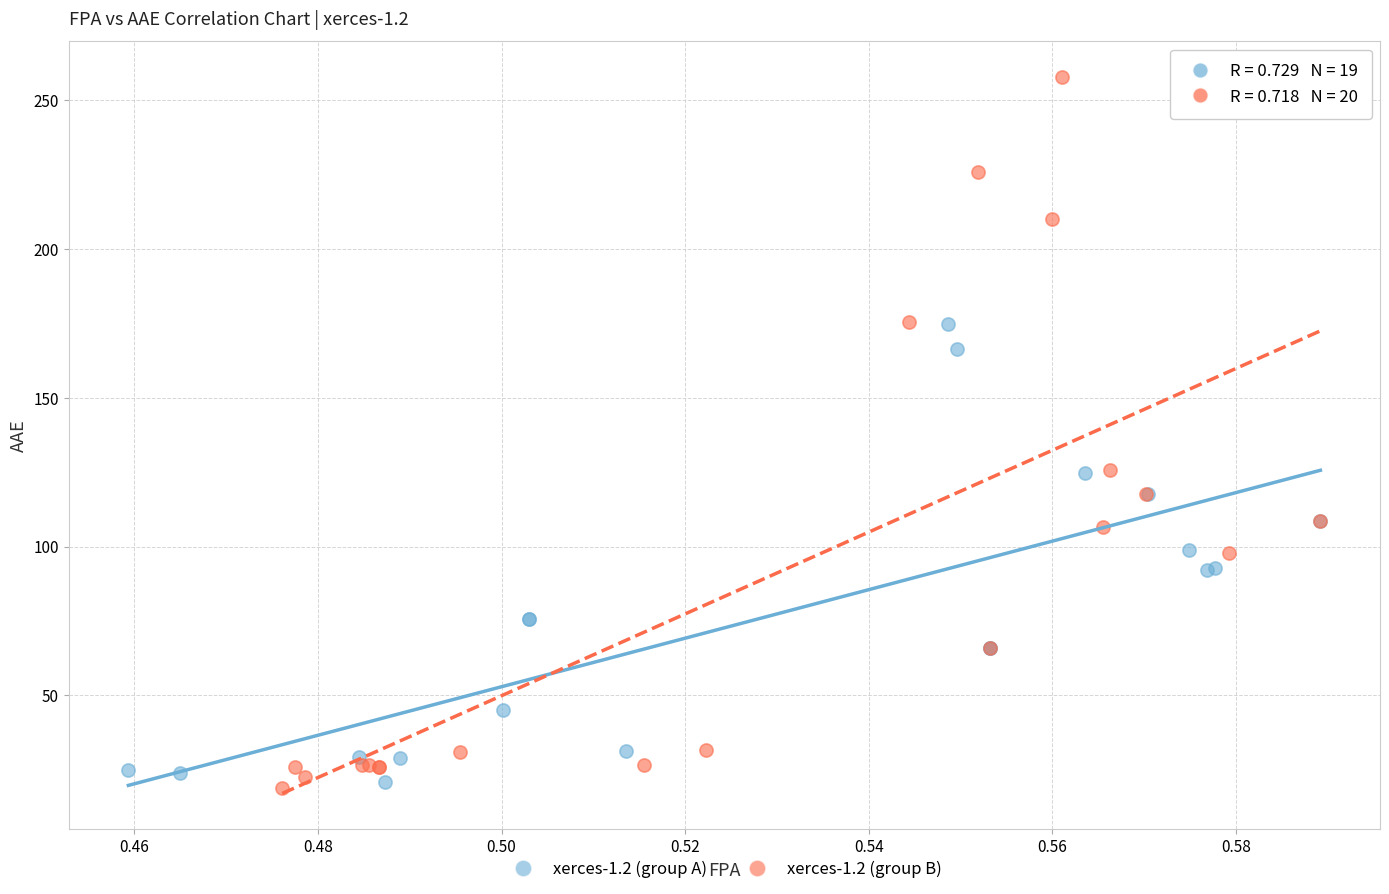

Which series contains the highest Y value?

xerces-1.2 (group B)